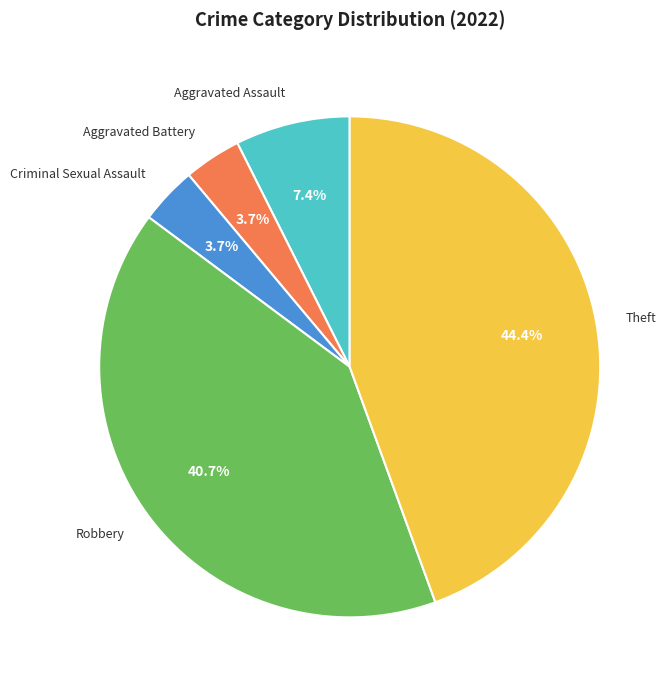

Does any single category account for the majority?

No